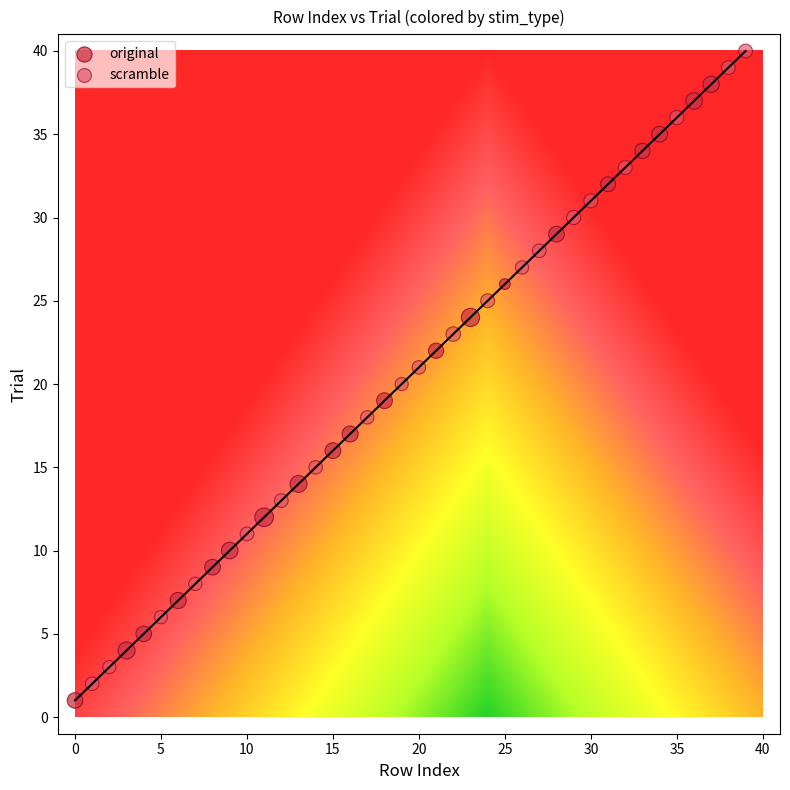

Which series has the largest Y range (max minus min)?

scramble